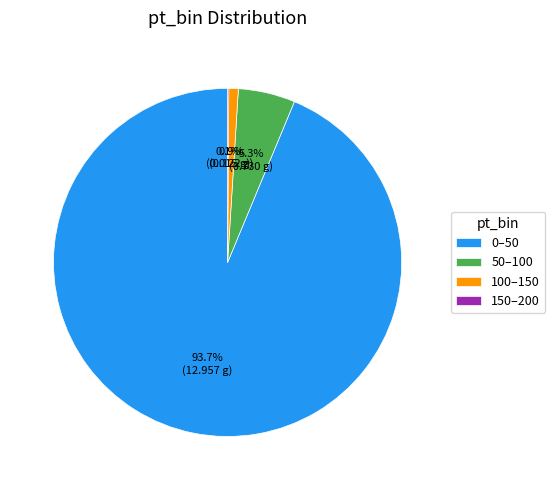

Is 0–50 the majority of the pie?

Yes